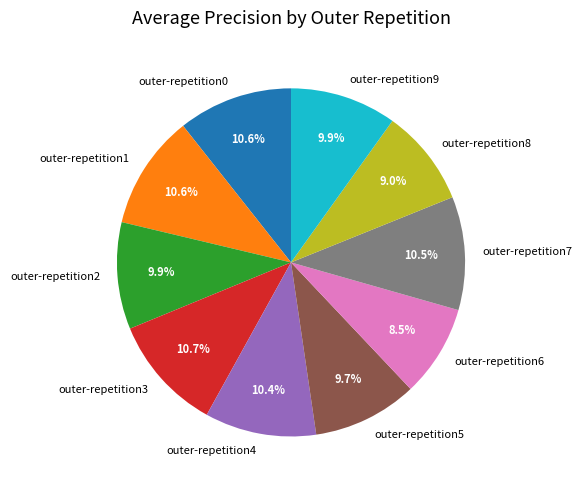

Is there a majority slice in this chart?

No